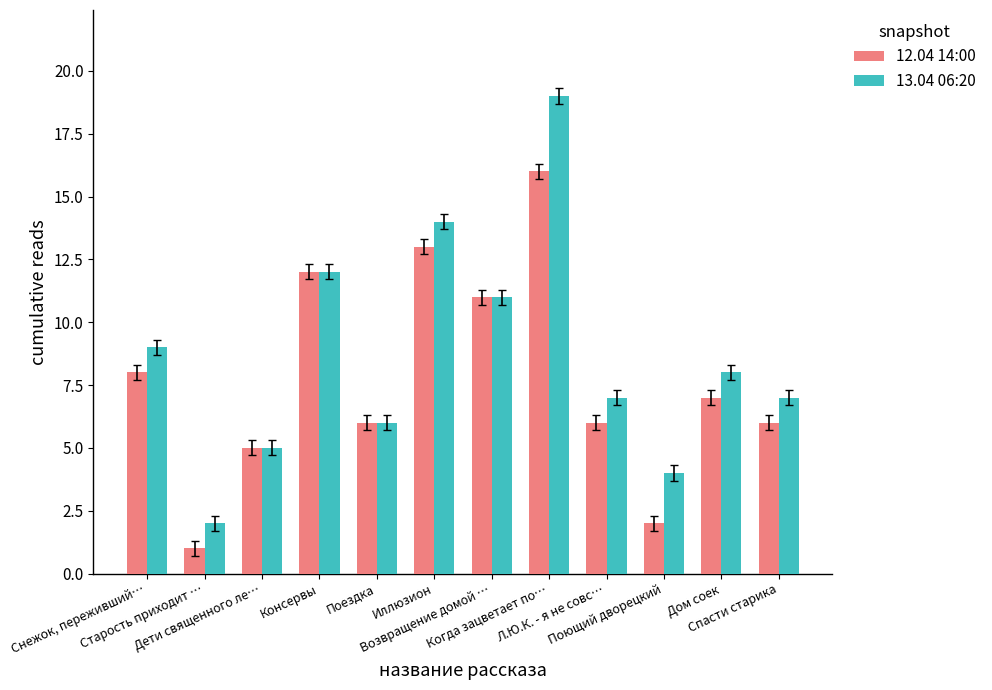

How many data points in 12.04 14:00 are less than 7?

6